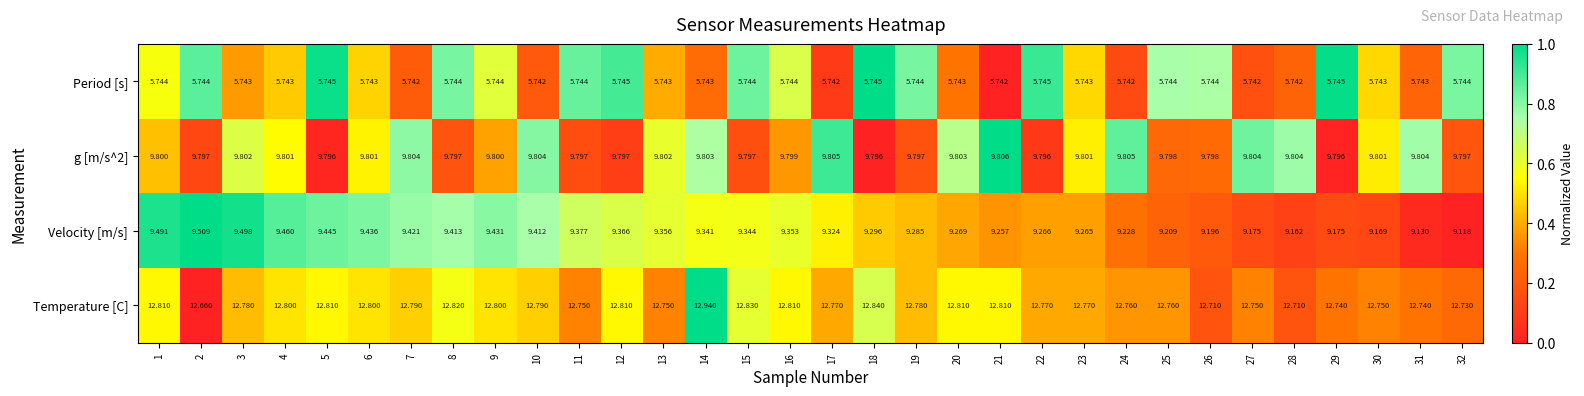

At which category is the sum across all series the highest?

1